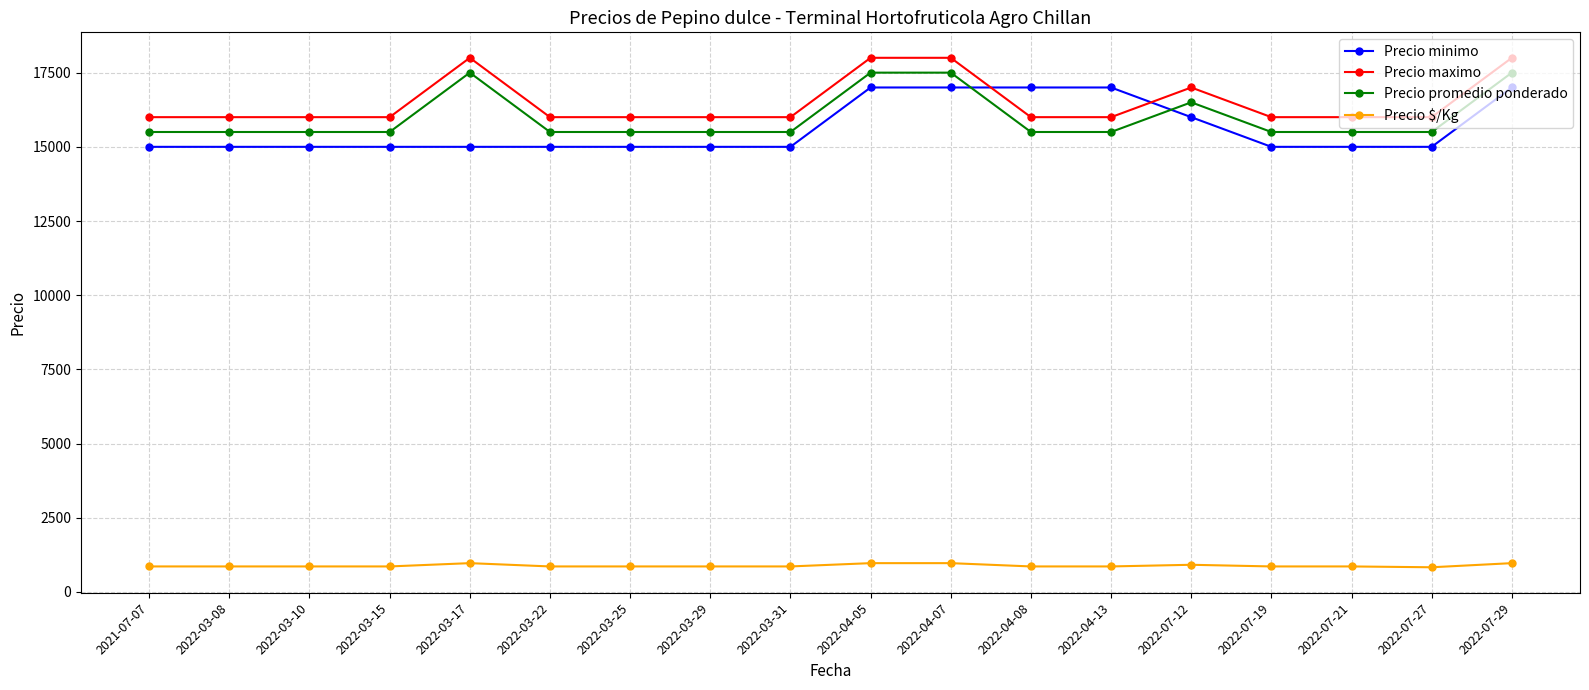

What are all the series names shown in the legend?

Precio minimo, Precio maximo, Precio promedio ponderado, Precio $/Kg